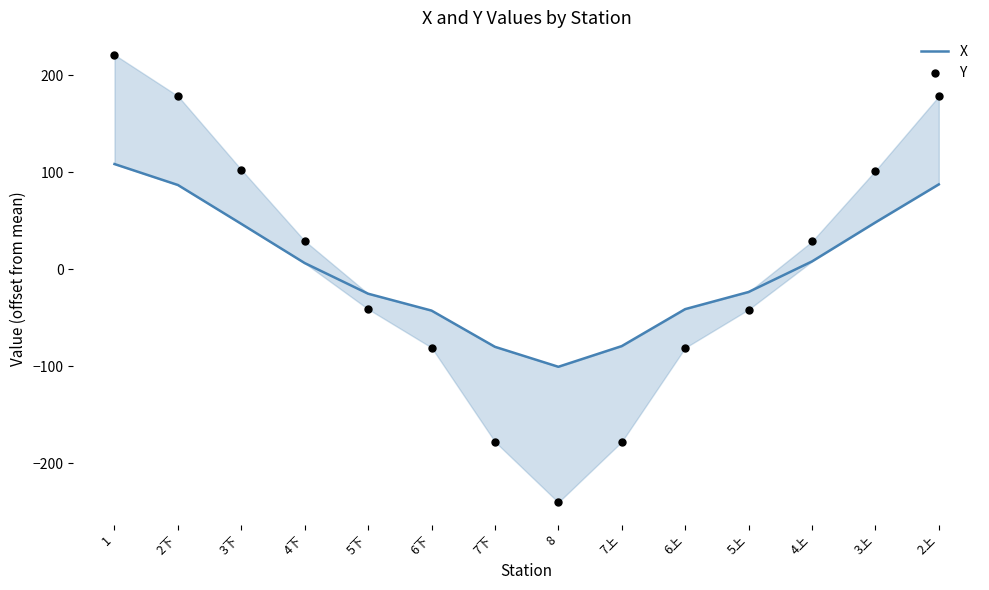

At how many categories does at least one series exceed 96?

5